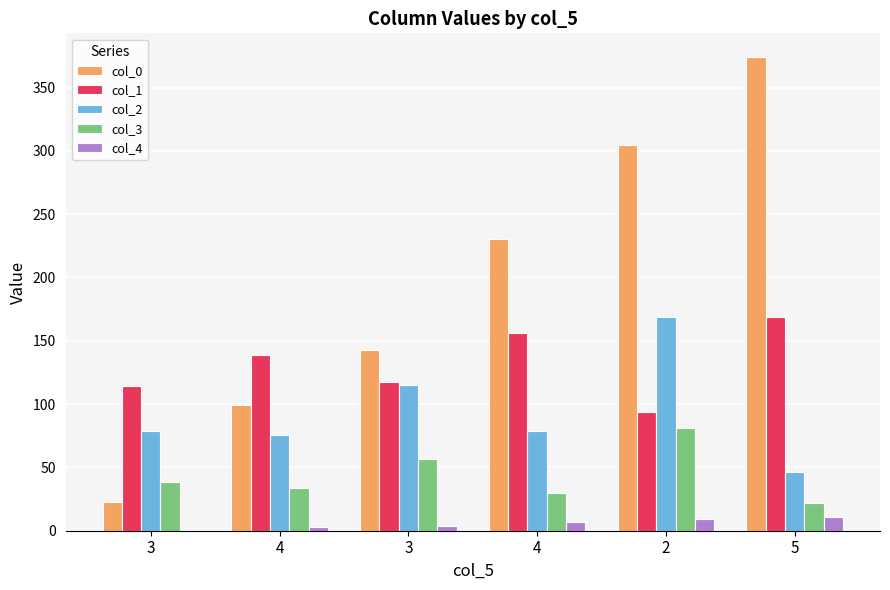

What is the value of the col_2 bar at the 2nd from the left?

75.7